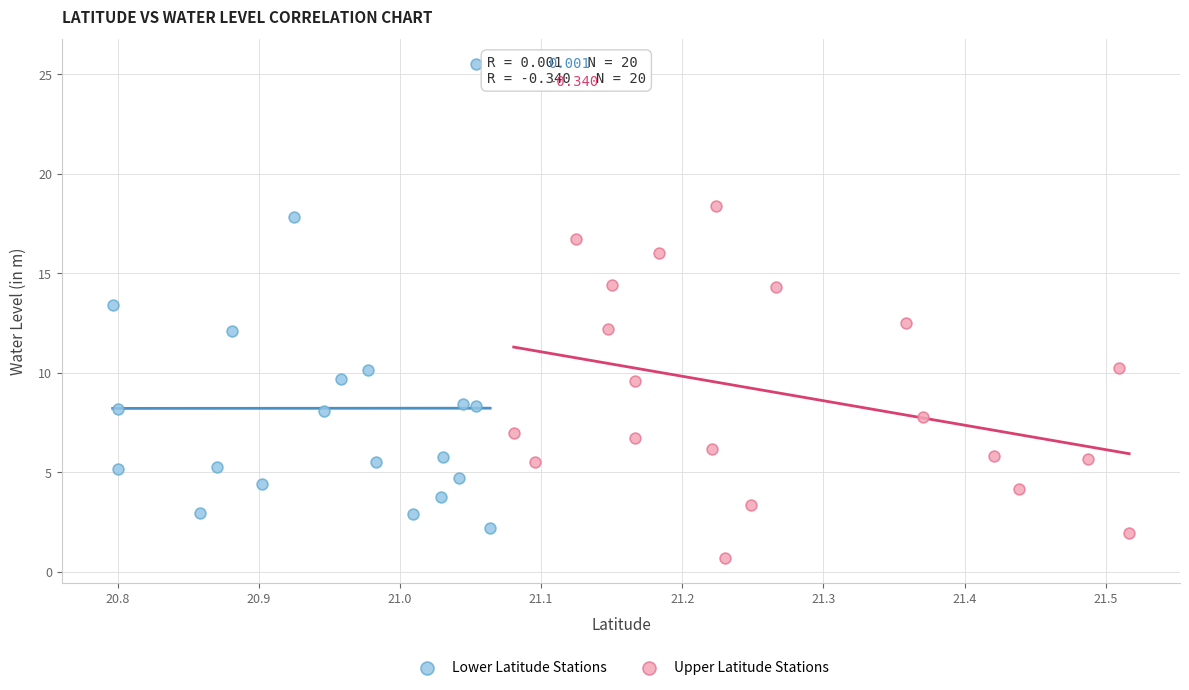

Which series has the widest spread of Y values?

Lower Latitude Stations